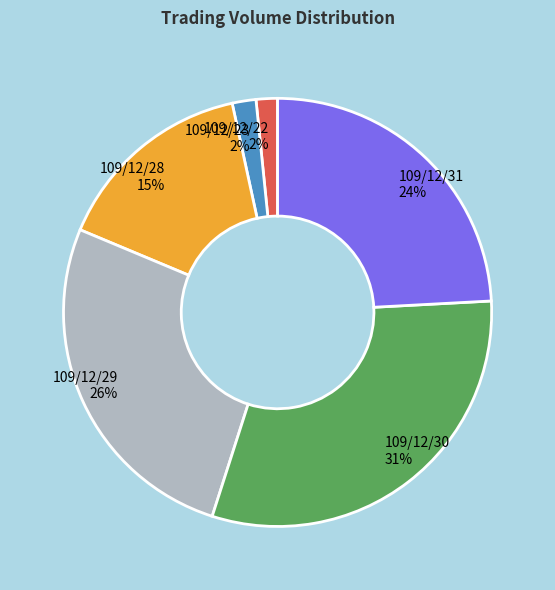

Which slice is the largest?

109/12/30